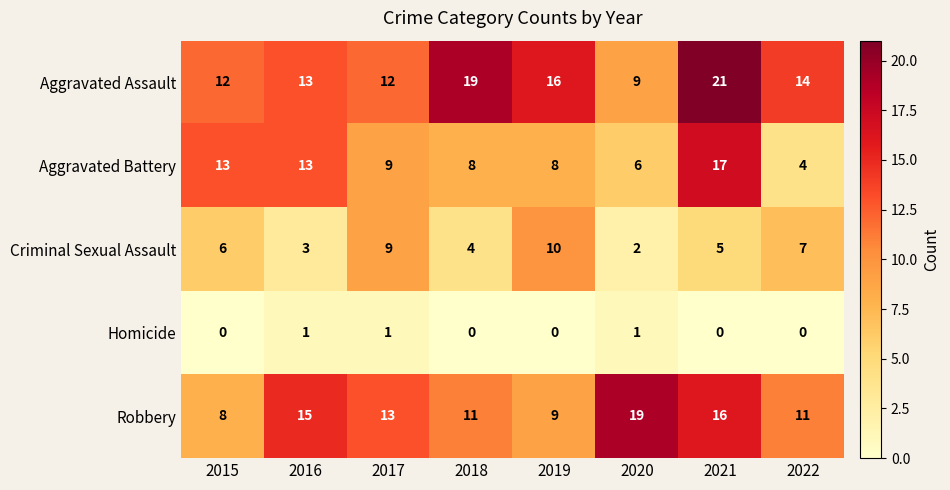

How many distinct data groups are displayed?

5